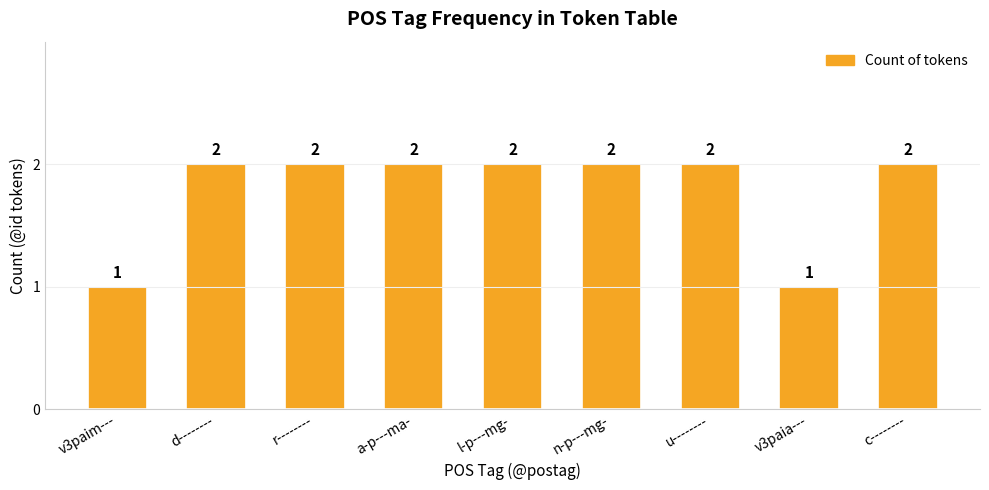

Reading right to left, what are all the values shown in this chart?

c--------=2	v3paia---=1	u--------=2	n-p---mg-=2	l-p---mg-=2	a-p---ma-=2	r--------=2	d--------=2	v3paim---=1